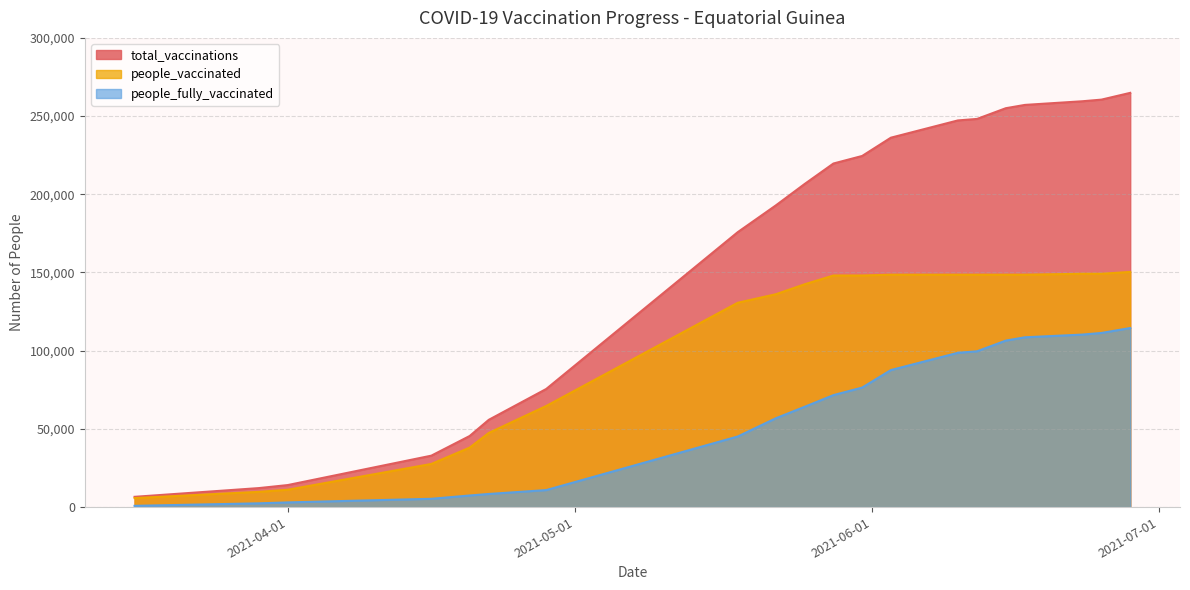

True or false: total_vaccinations has more than 2 interior local peaks.

False